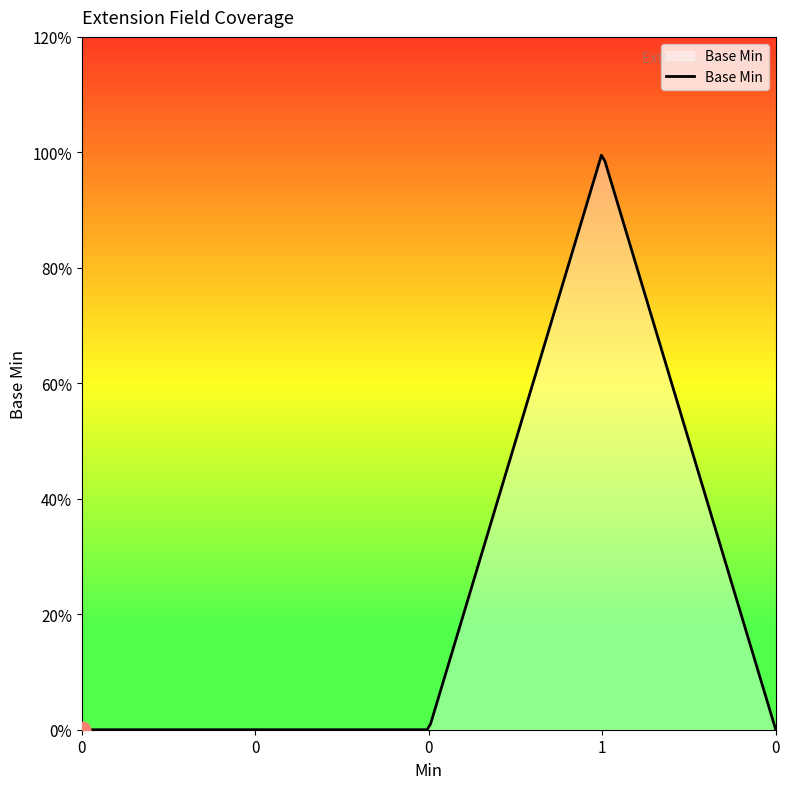

True or false: there are more than 2 points higher than both neighbors.

False